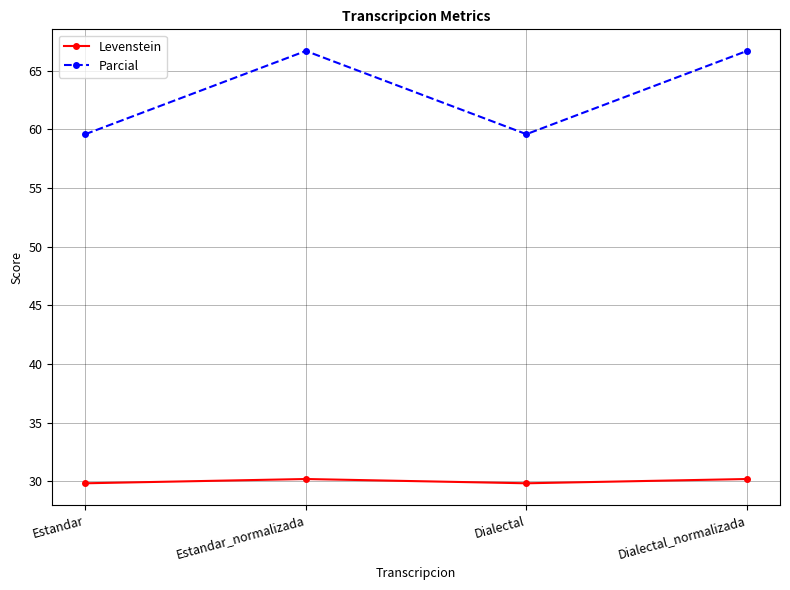

The Levenstein series shows 50.8 at Dialectal. True or false?

False